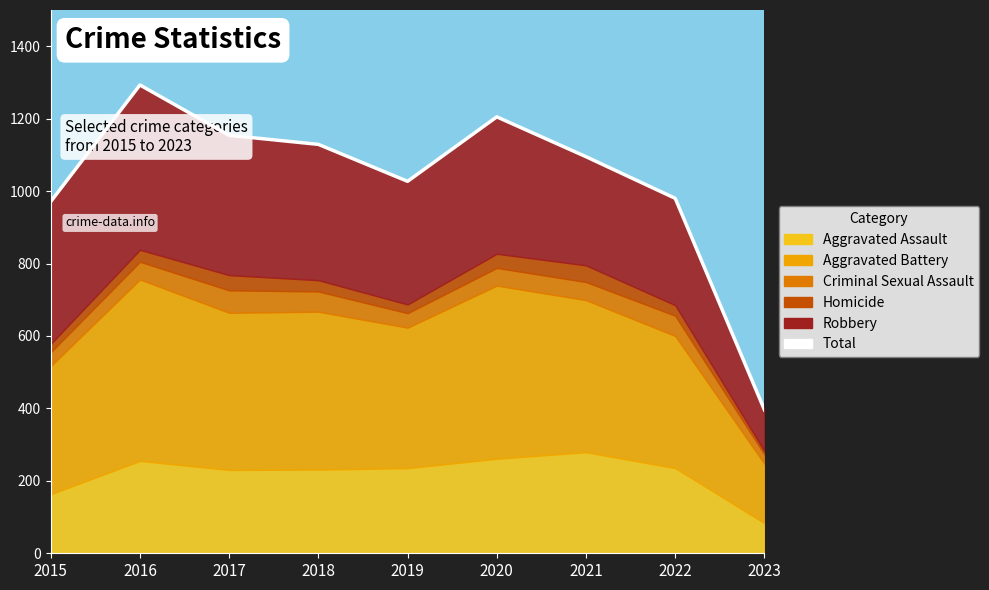

Does the chart display data point markers on the line(s)?

No